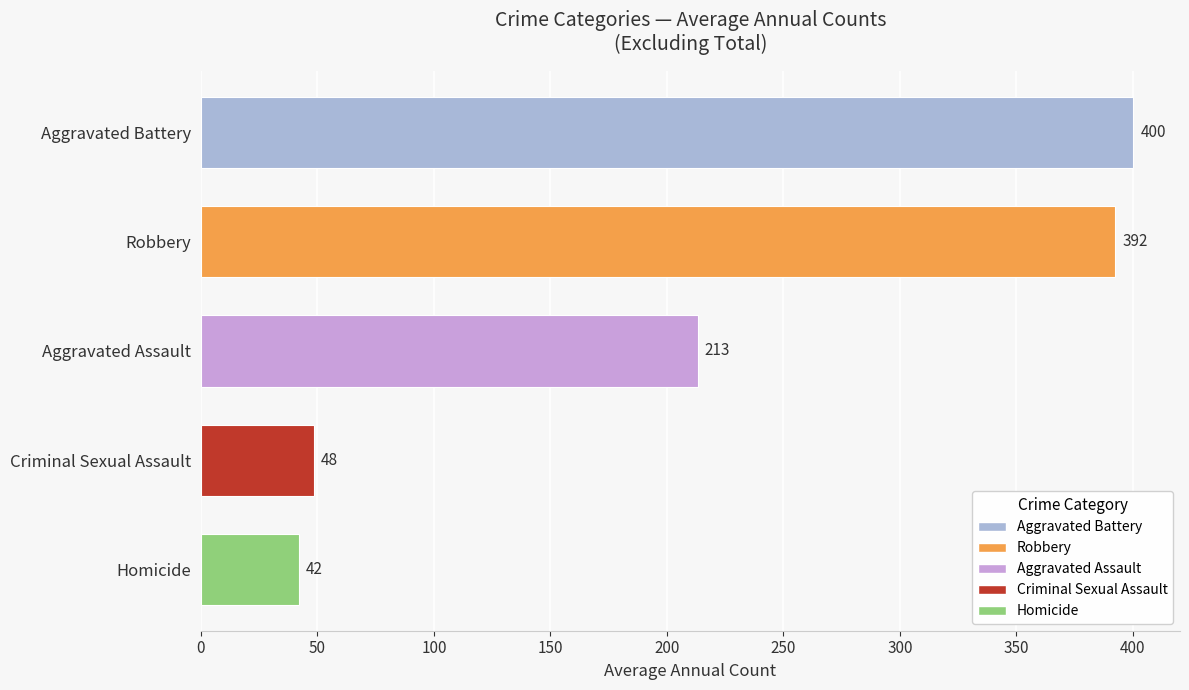

What is the greatest value displayed?

400.2